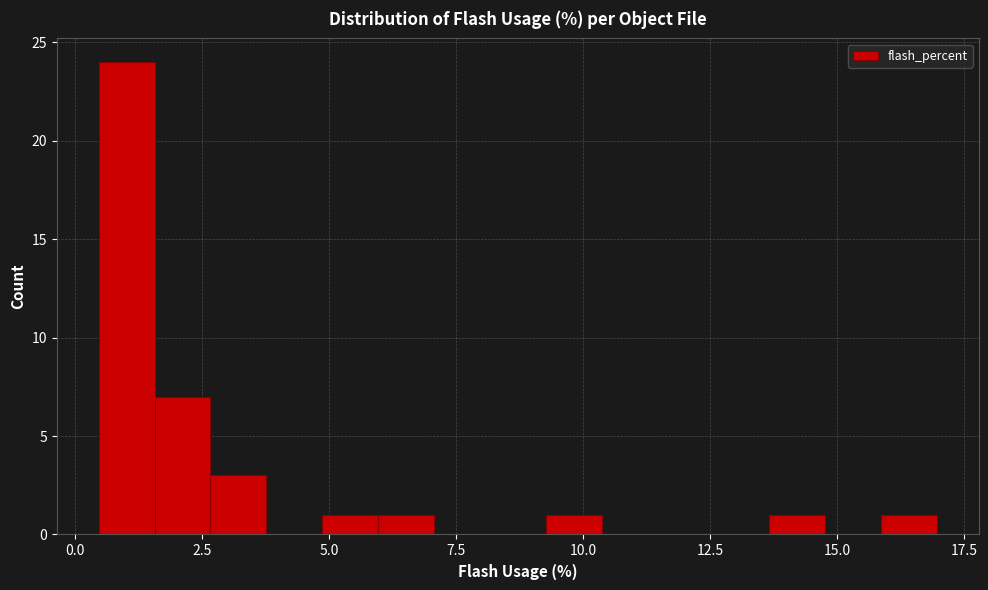

Read against the x-axis, roughly where is the centre of the tallest bar?

1.0